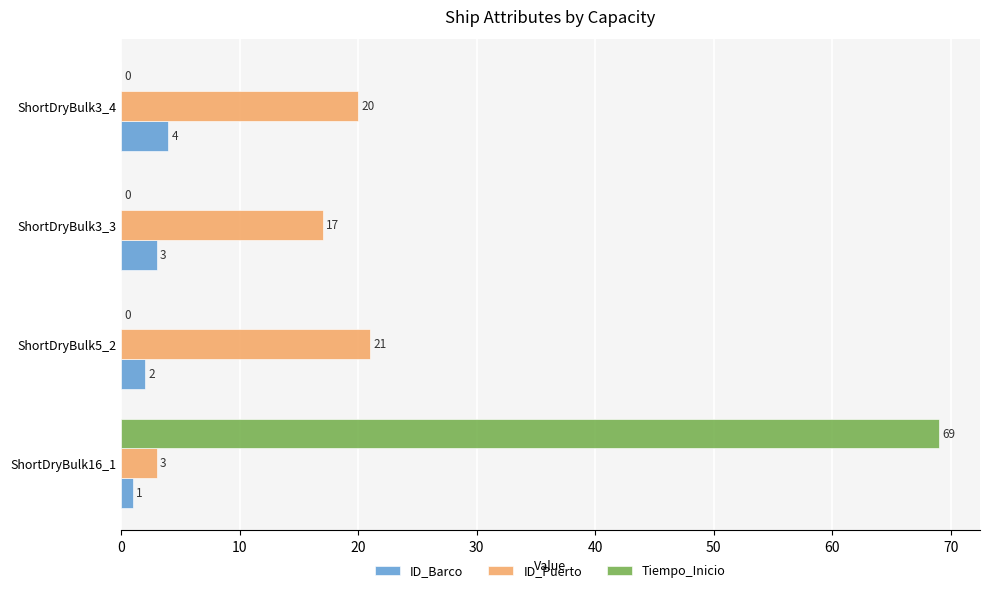

Which series has the largest total across all categories?

Tiempo_Inicio